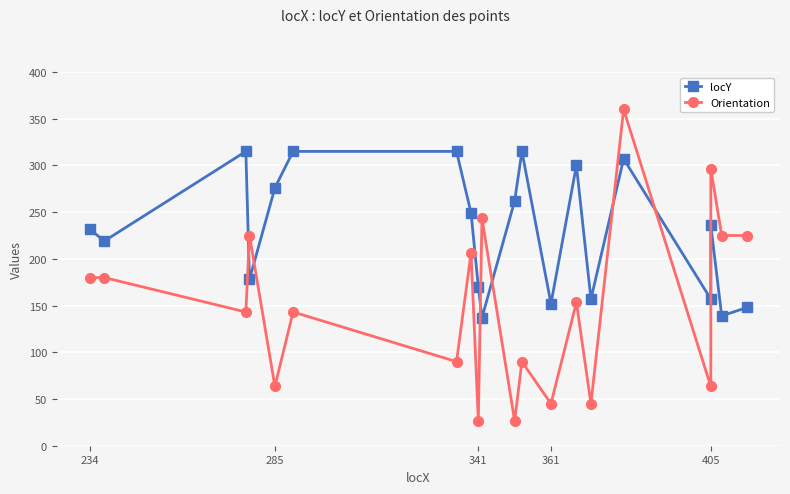

How many lines are shown in the chart?

2